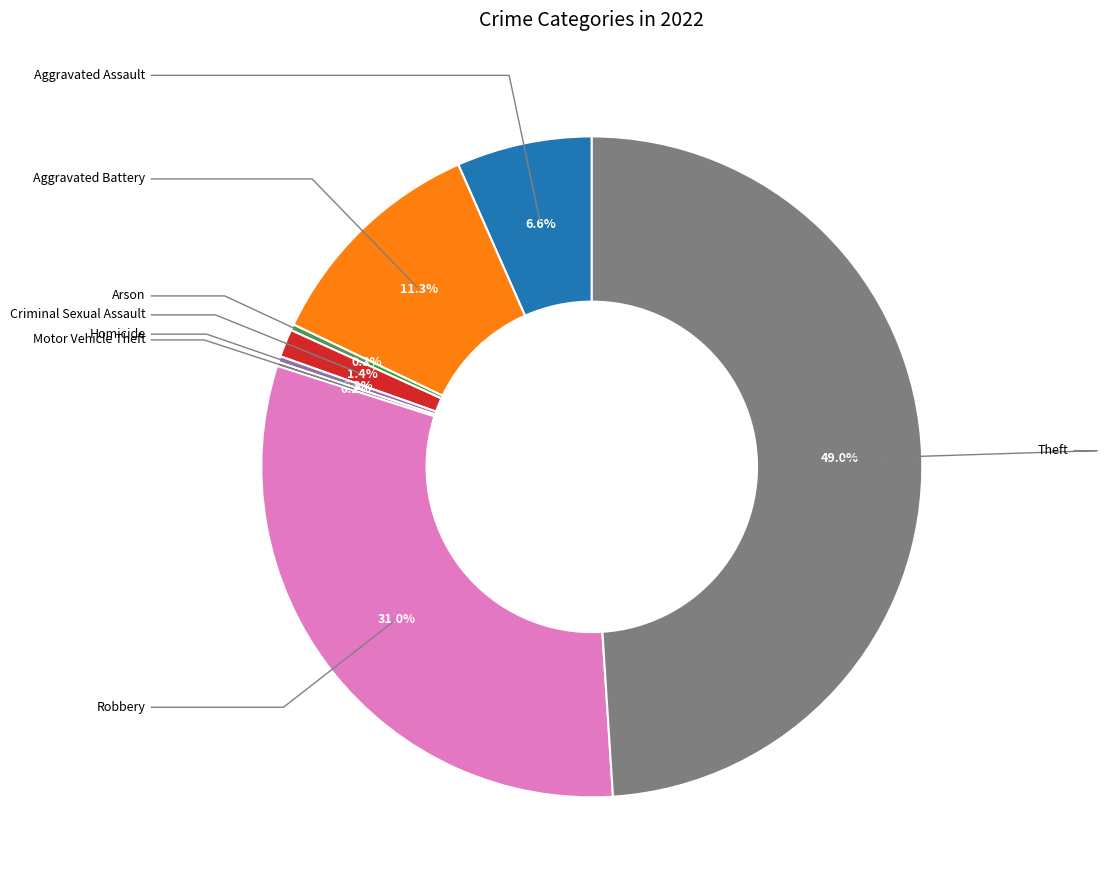

Is there a majority slice in this chart?

No